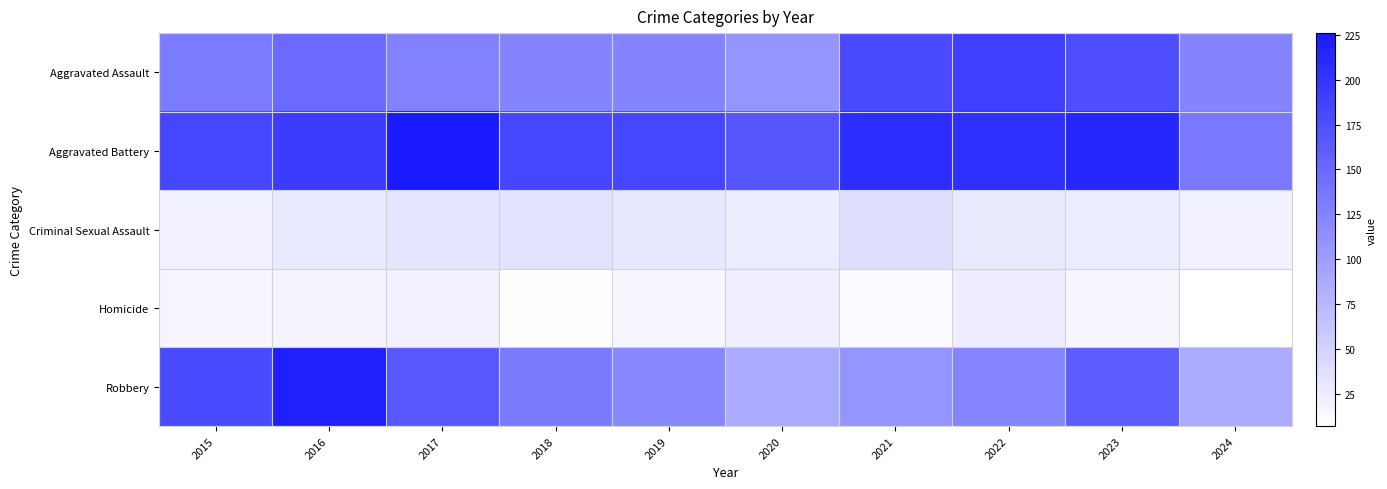

What is the total value across all series at 2021?

545